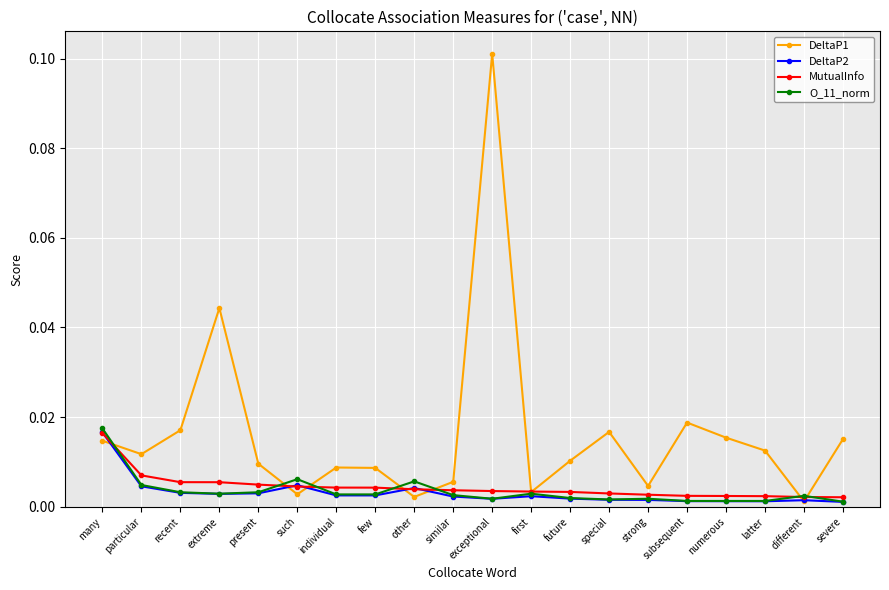

What position from the left is recent?

3